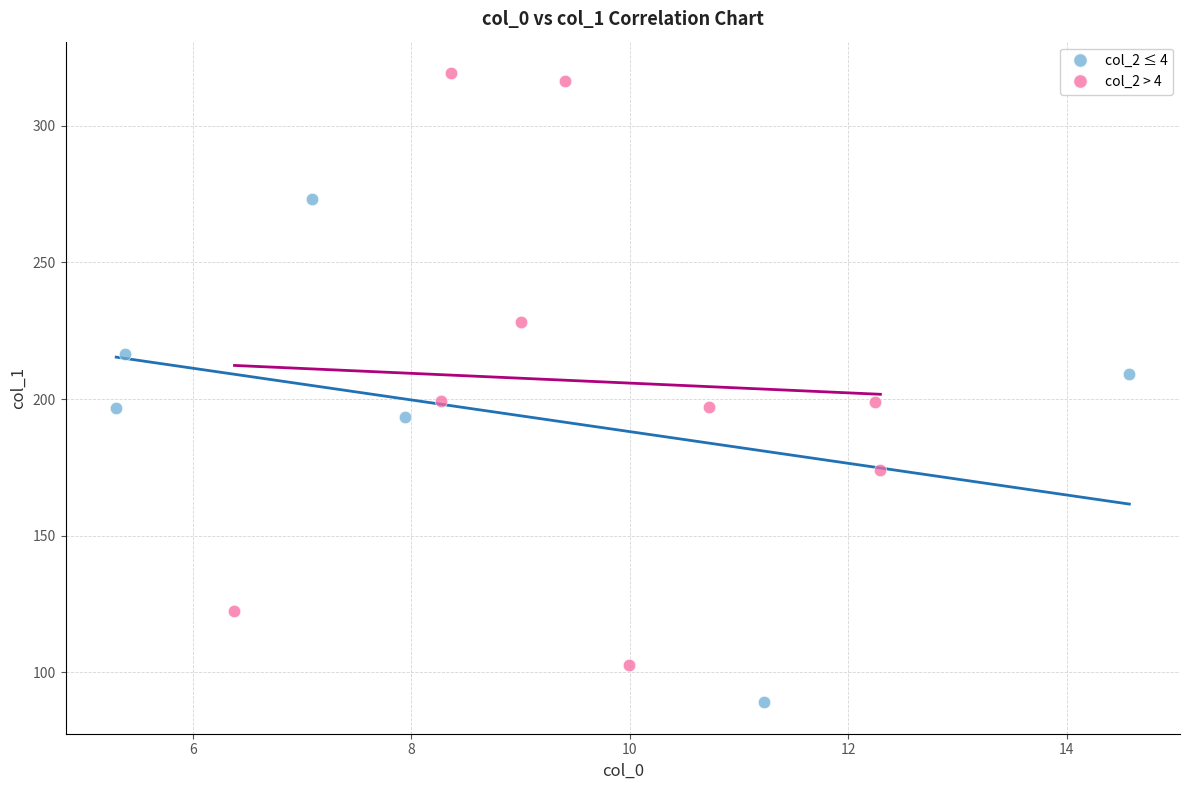

What are all the series names shown in the legend?

col_2 ≤ 4, col_2 > 4